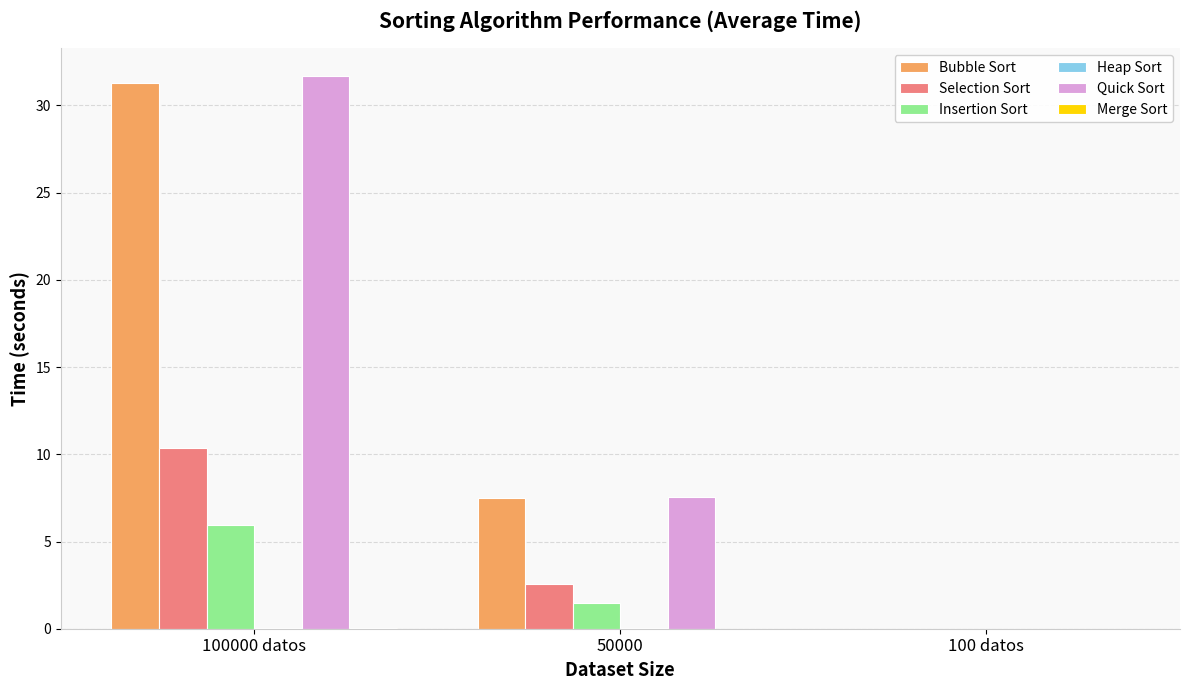

Are the bars grouped side by side (vs. stacked)?

Yes